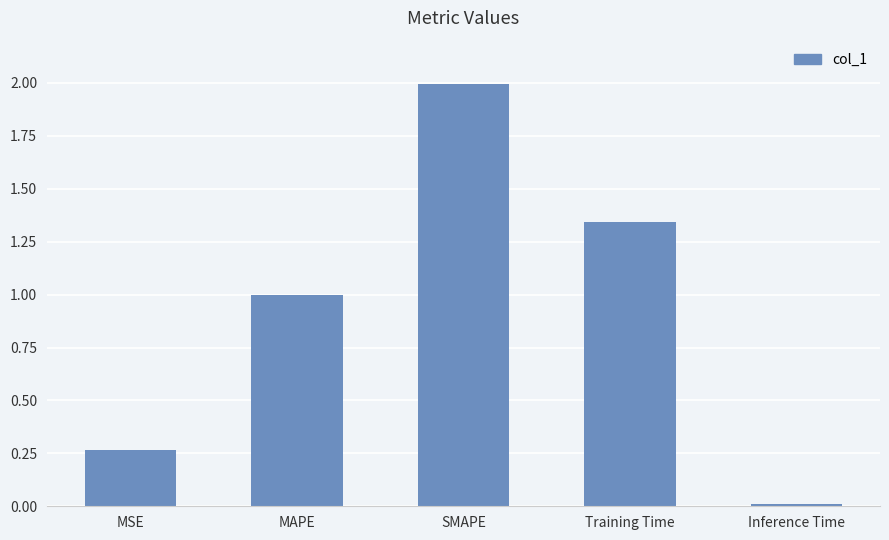

What is the label of the 4th bar from the right?

MAPE